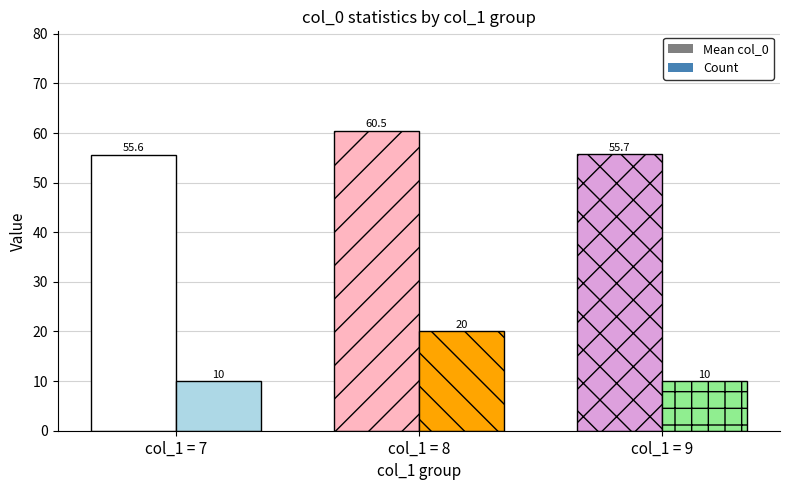

List the series in order of their overall mean, lowest first.

Count, Mean col_0